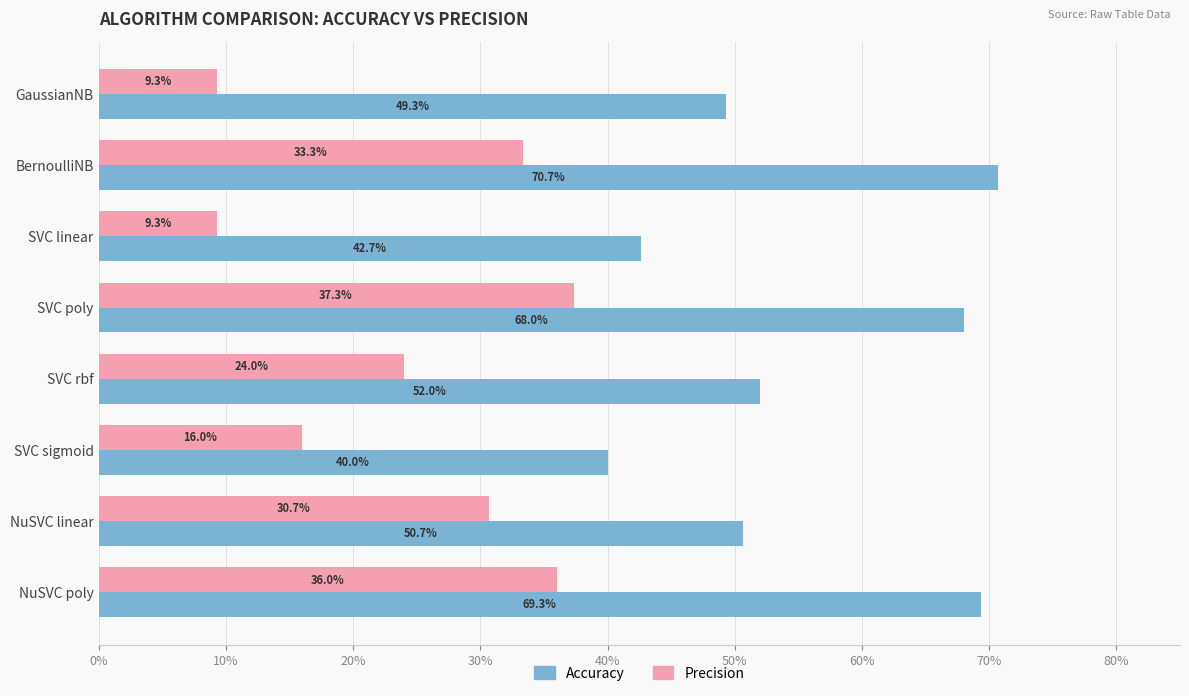

What is the average value of the Accuracy series?

0.6